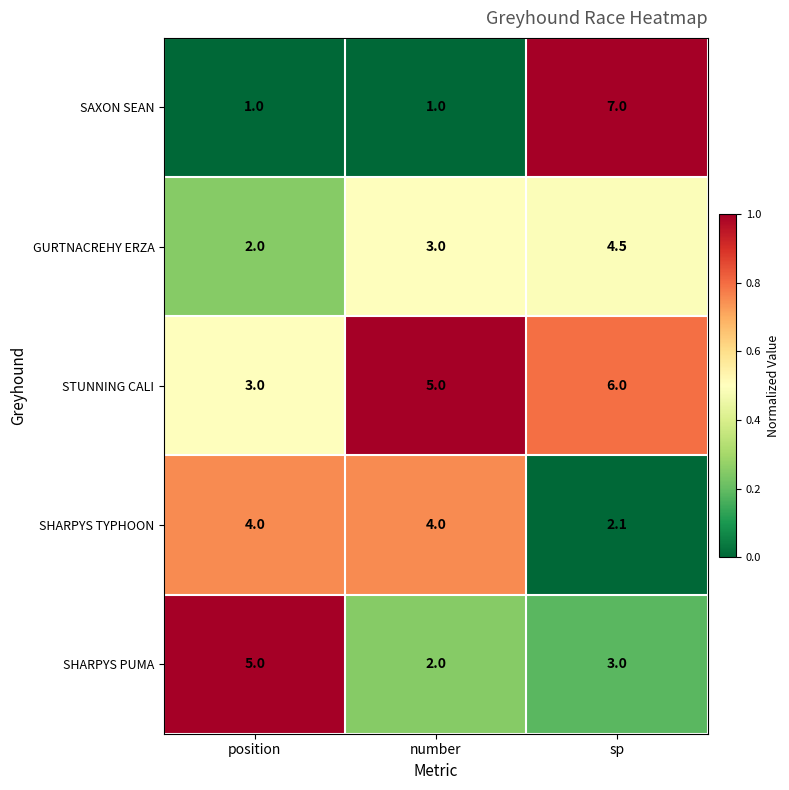

Reading left to right, list all the values displayed in this chart.

SAXON SEAN: 1.0	1.0	7.0
GURTNACREHY ERZA: 2.0	3.0	4.5
STUNNING CALI: 3.0	5.0	6.0
SHARPYS TYPHOON: 4.0	4.0	2.1
SHARPYS PUMA: 5.0	2.0	3.0